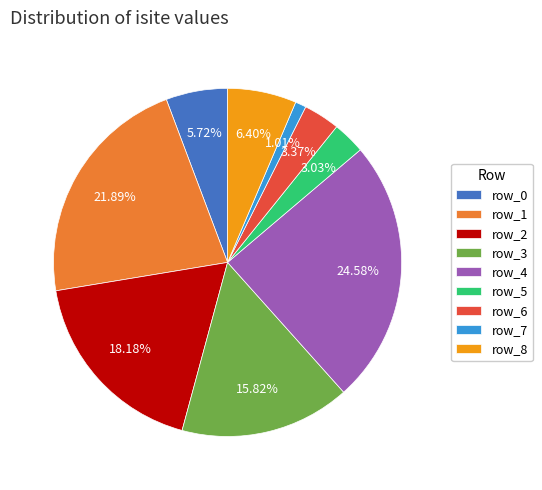

How many segments does this pie chart have?

9